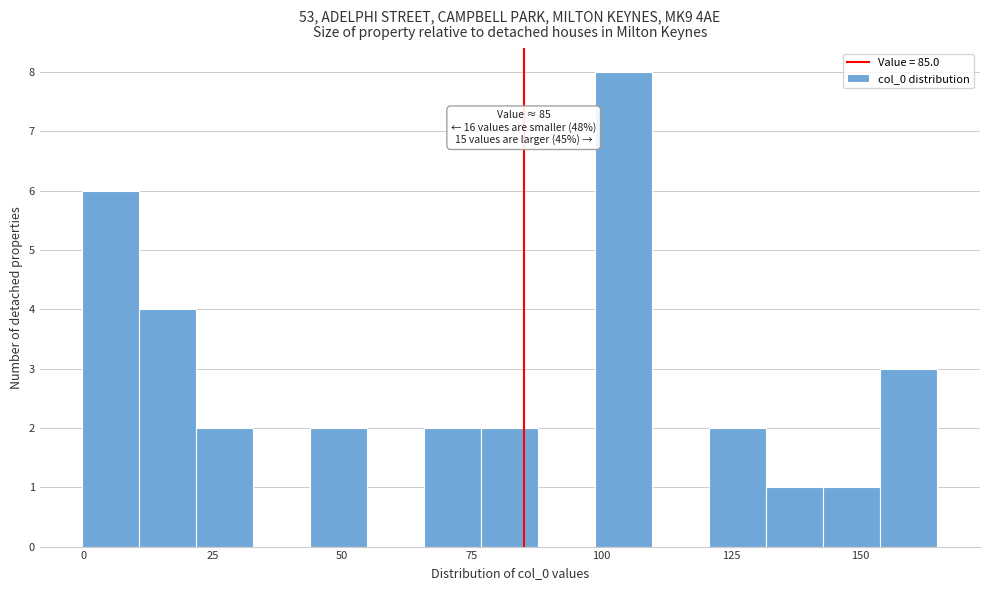

Read against the x-axis, roughly where is the centre of the tallest bar?

105